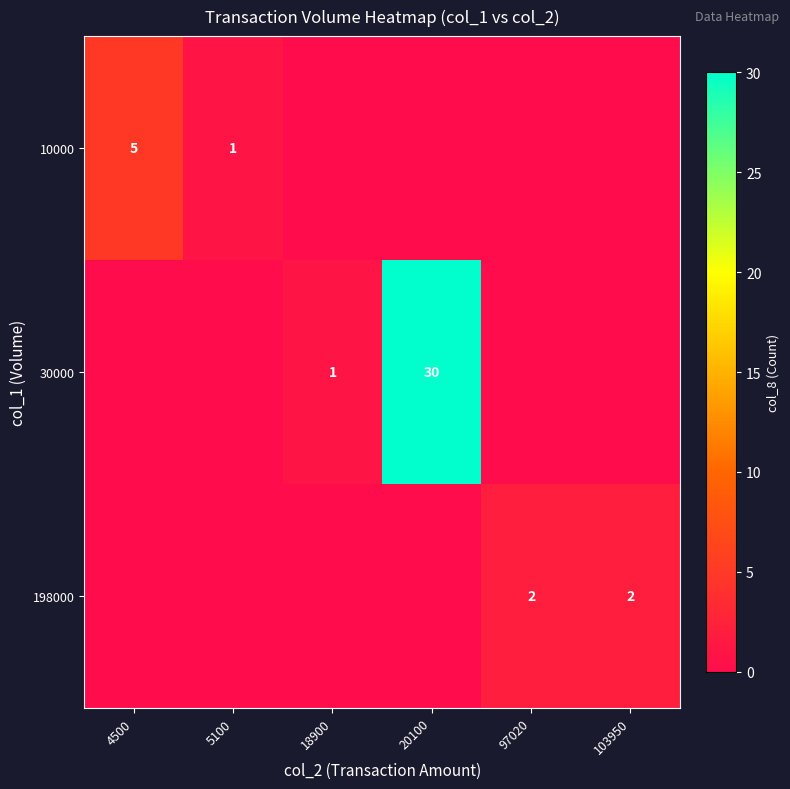

The value of 30000 at 18900 is 1. True or false?

True